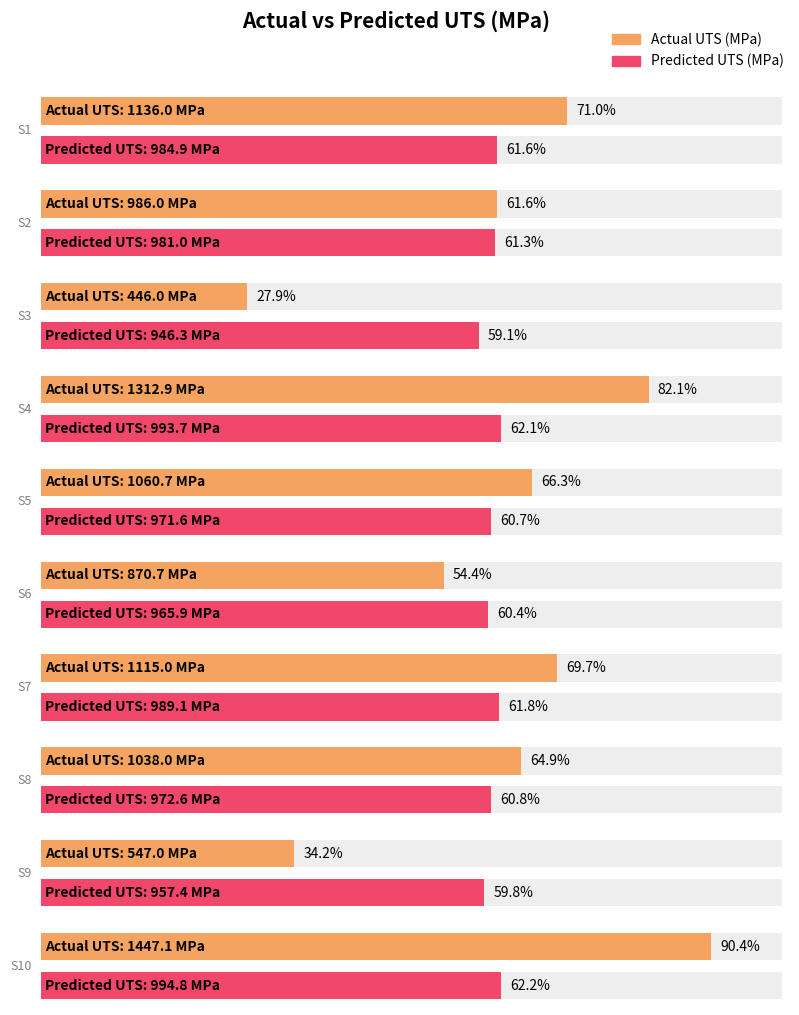

At how many categories does at least one series exceed 1023?

6